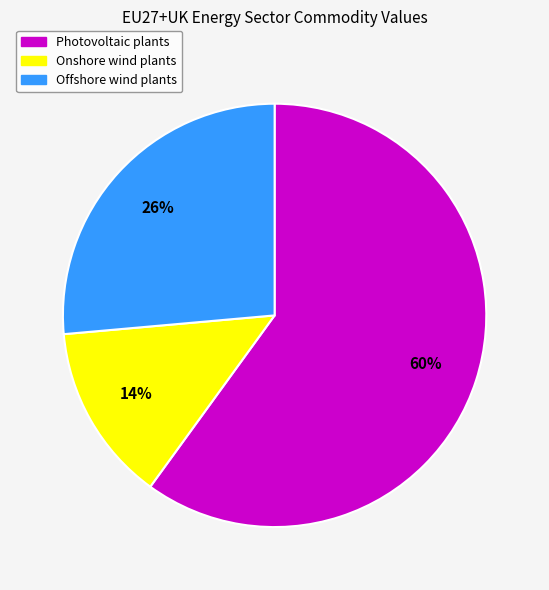

What percentage is the Photovoltaic plants slice, to the nearest percent?

60%